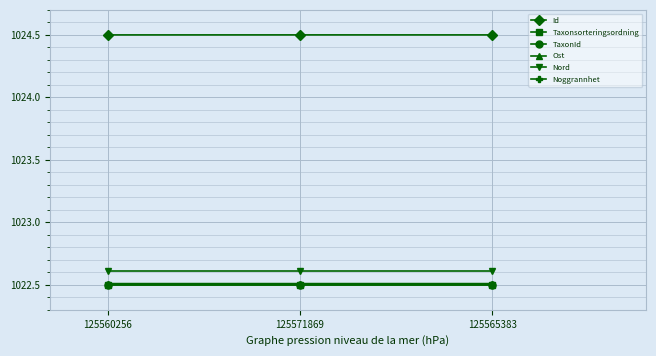

What is the label of the 3rd point from the right?

125560256